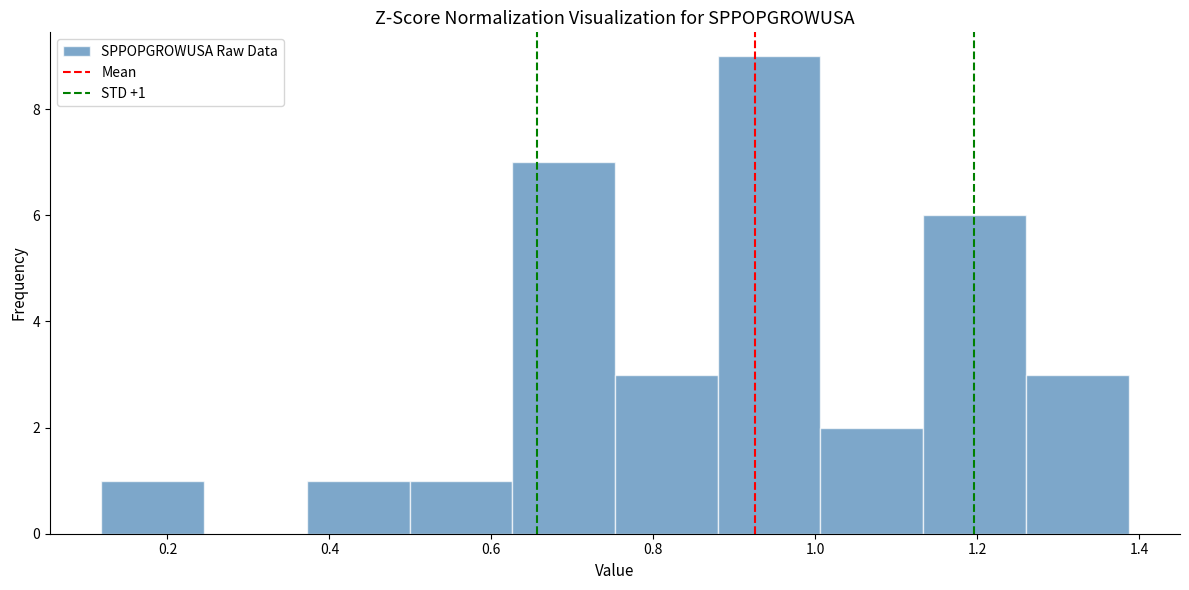

Over which range of the x-axis is the bar tallest?

0.88 to 1.00